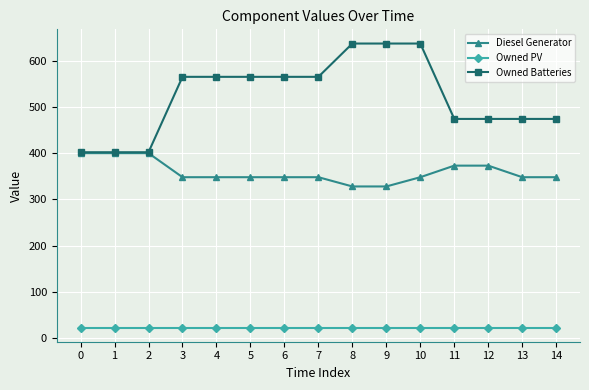

How many lines are shown in the chart?

3